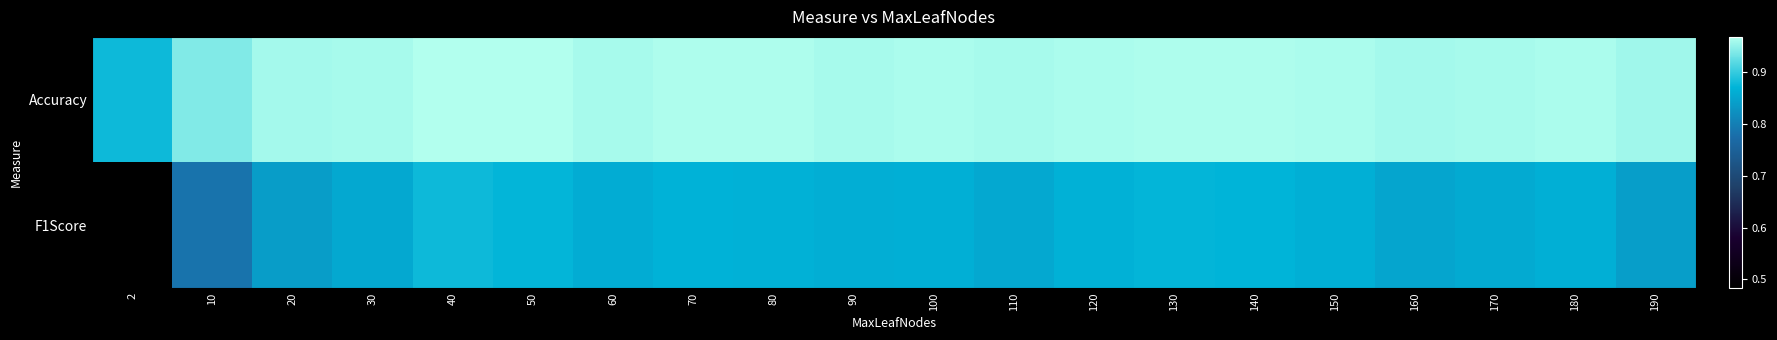

Reading left to right, what are all the values shown in this chart?

Accuracy: 2=0.9	10=0.9	20=1.0	30=1.0	40=1.0	50=1.0	60=1.0	70=1.0	80=1.0	90=1.0	100=1.0	110=1.0	120=1.0	130=1.0	140=1.0	150=1.0	160=1.0	170=1.0	180=1.0	190=1.0
F1Score: 2=0.5	10=0.8	20=0.8	30=0.9	40=0.9	50=0.9	60=0.9	70=0.9	80=0.9	90=0.9	100=0.9	110=0.9	120=0.9	130=0.9	140=0.9	150=0.9	160=0.9	170=0.9	180=0.9	190=0.8